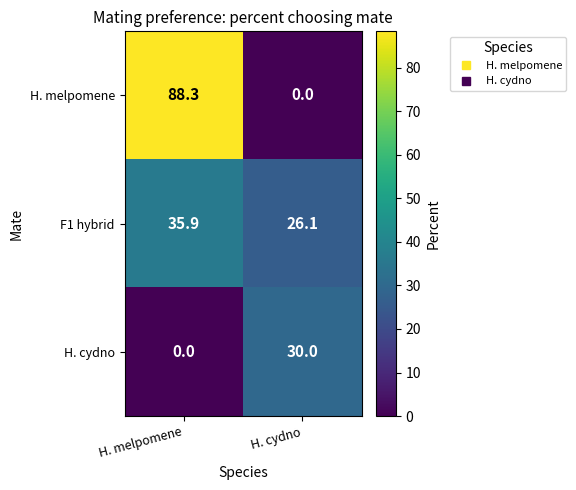

Which series has the largest range (max minus min)?

H. melpomene